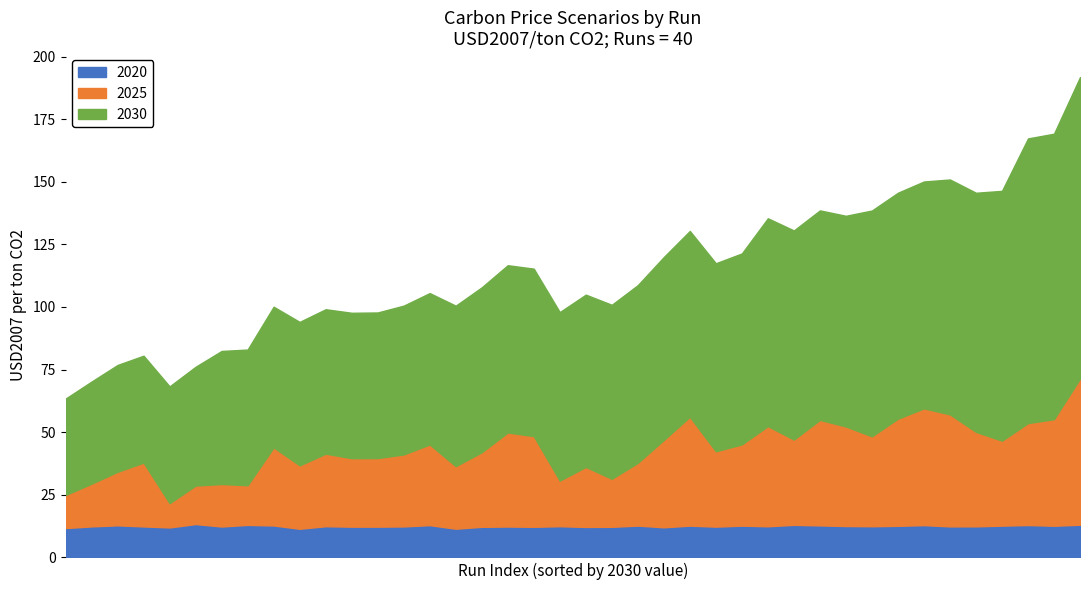

How many interior local peaks does the 2030 series have?

14